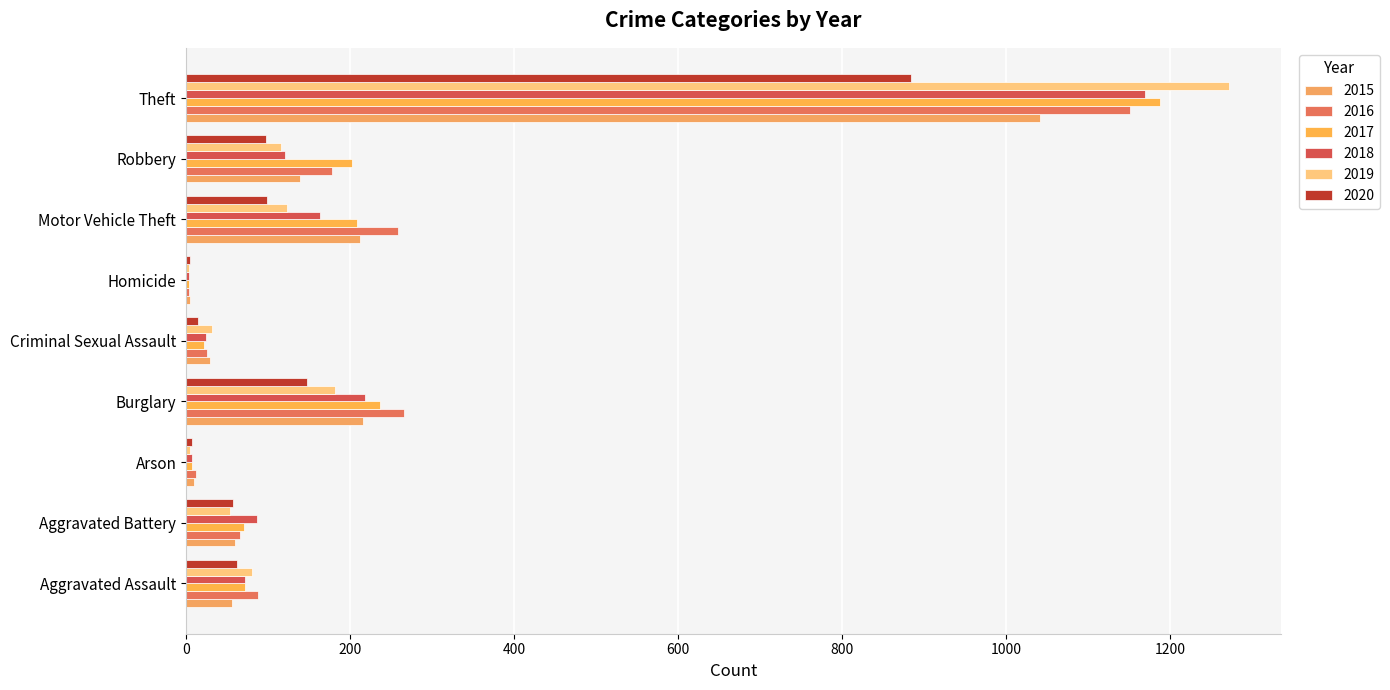

The value of 2020 at Criminal Sexual Assault is 15. True or false?

True